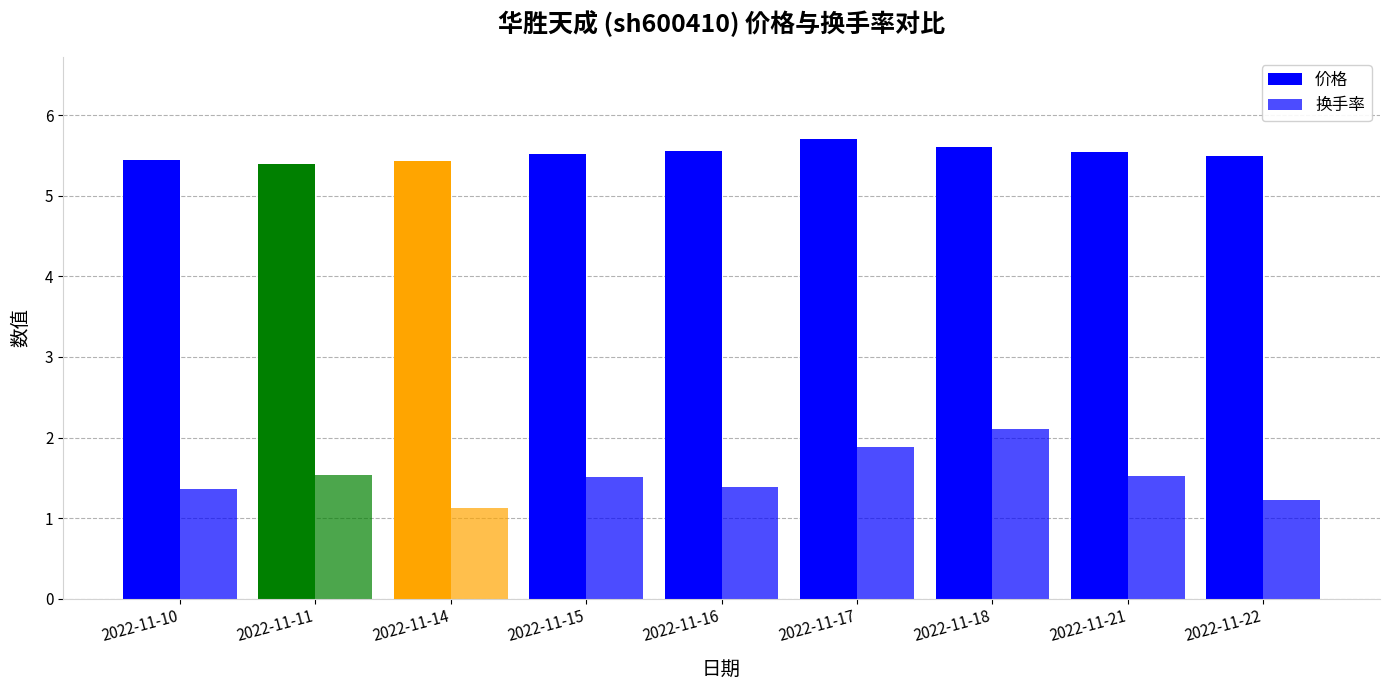

How many series are shown in this chart?

2